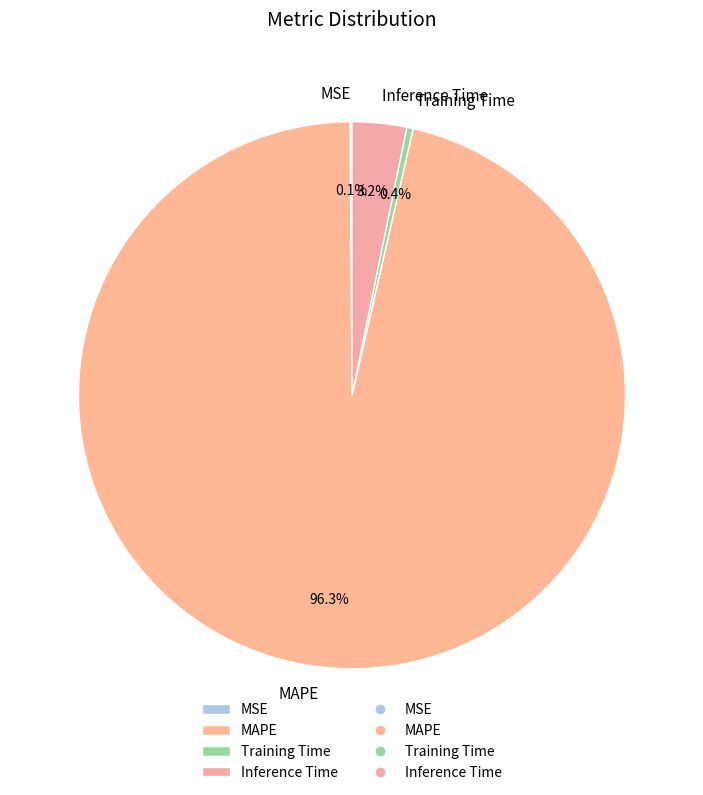

Between Training Time and Inference Time, which is larger?

Inference Time